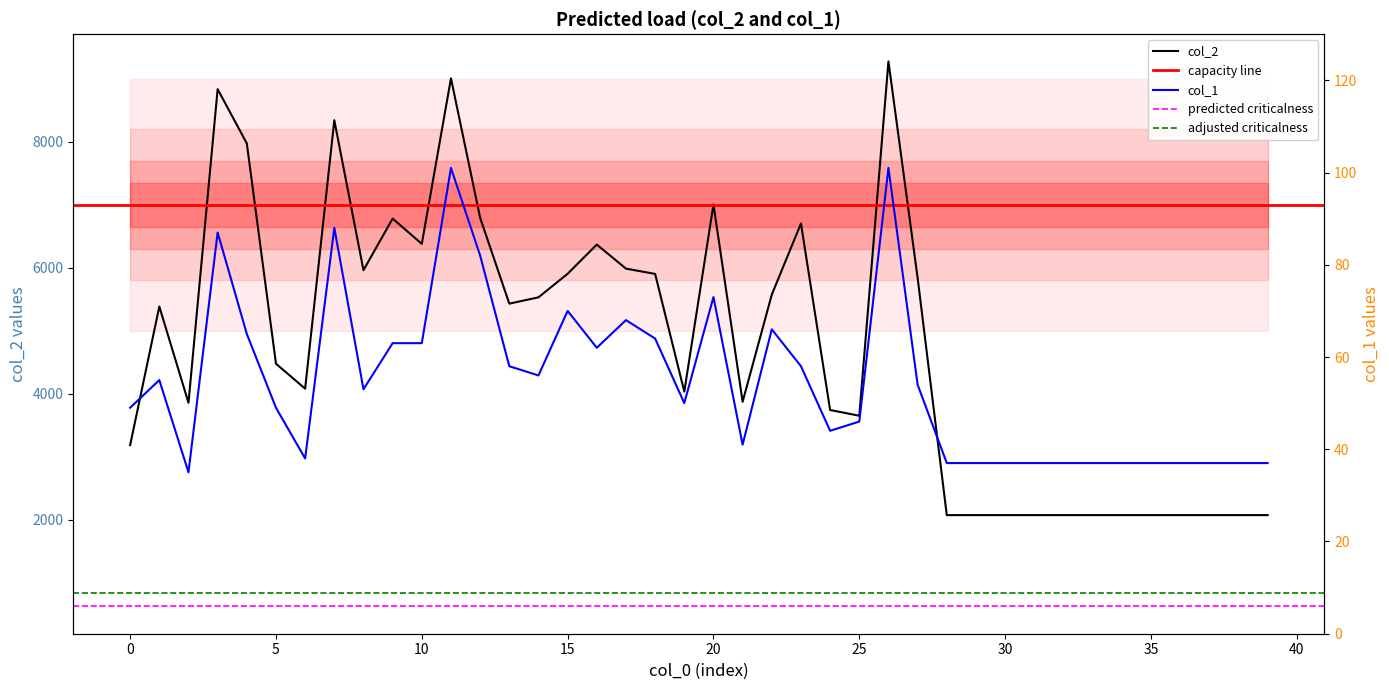

True or false: col_2 and col_1 intersect in this chart.

False